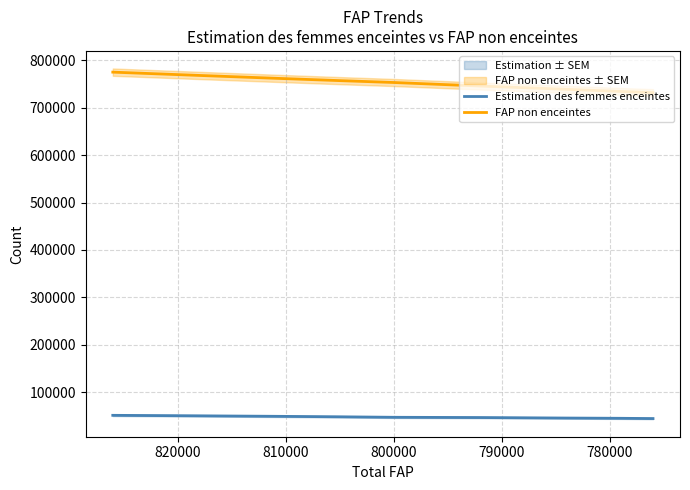

True or false: FAP non enceintes and Estimation des femmes enceintes intersect in this chart.

False